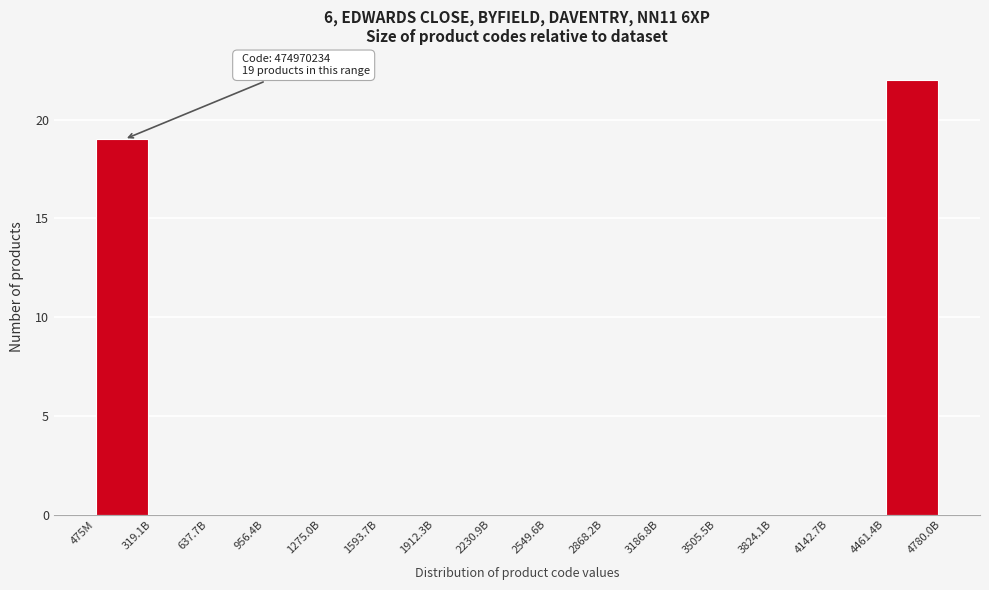

Reading left to right, what are all the values shown in this chart?

475M=19	319.1B=0	637.7B=0	956.4B=0	1275.0B=0	1593.7B=0	1912.3B=0	2230.9B=0	2549.6B=0	2868.2B=0	3186.8B=0	3505.5B=0	3824.1B=0	4142.7B=0	4461.4B=22